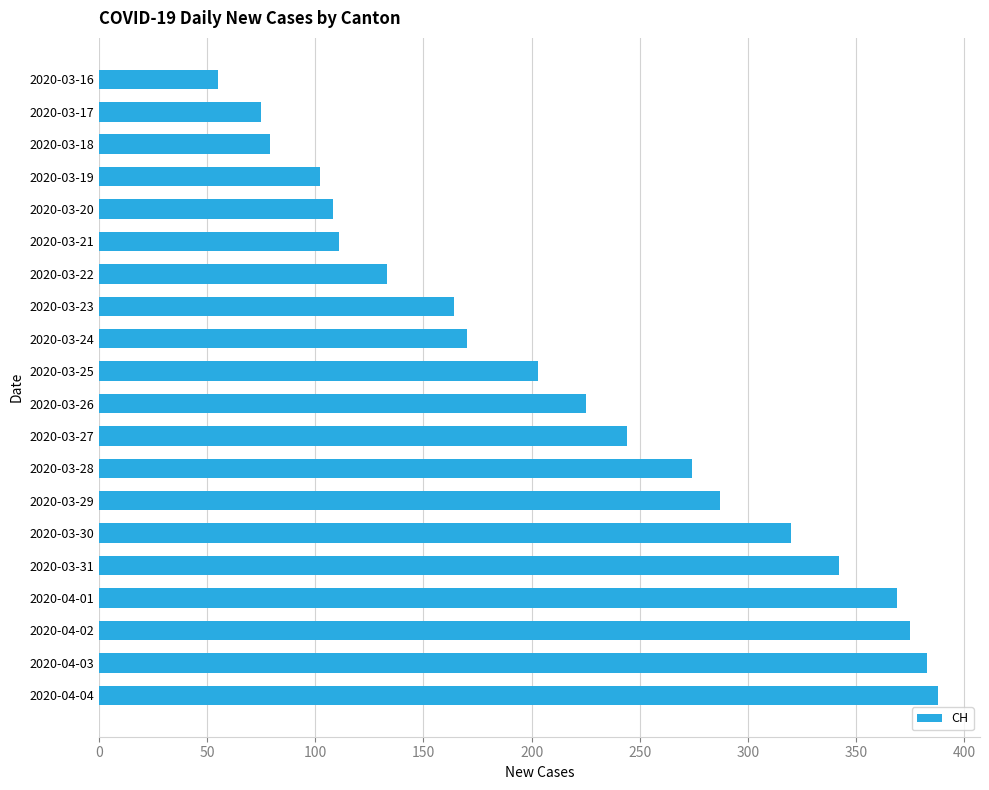

What is the average value?

220